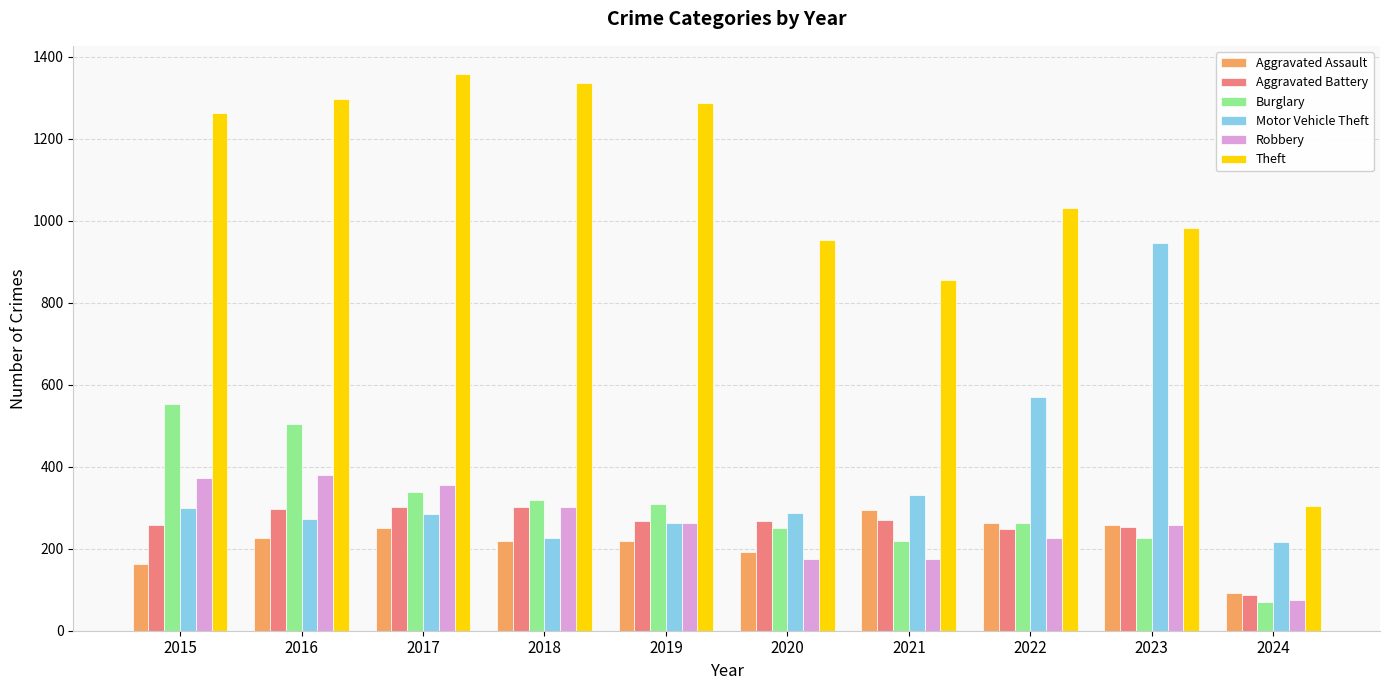

At how many categories does at least one series exceed 1222?

5